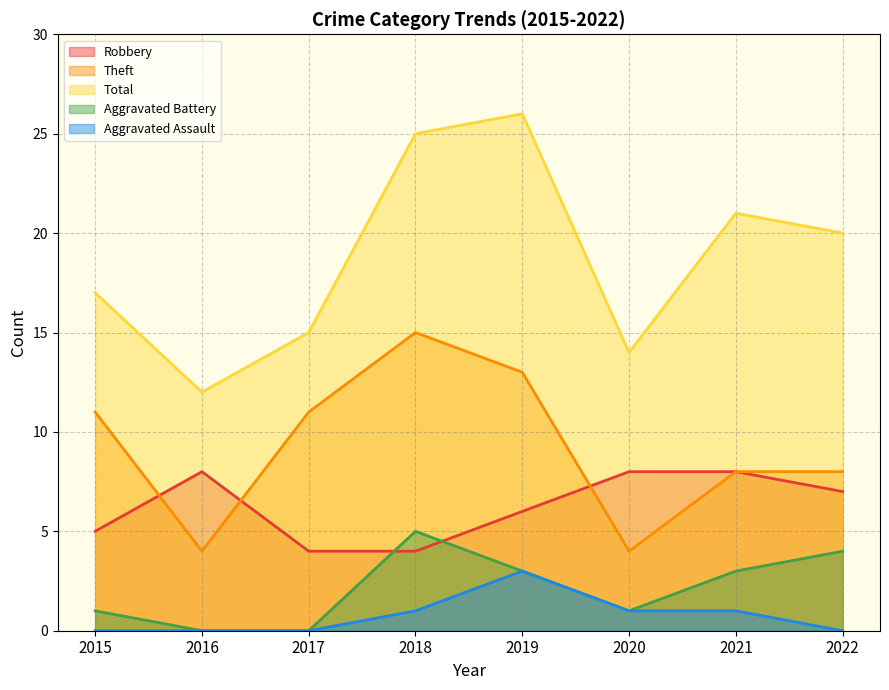

Does the chart have visible grid lines?

Yes